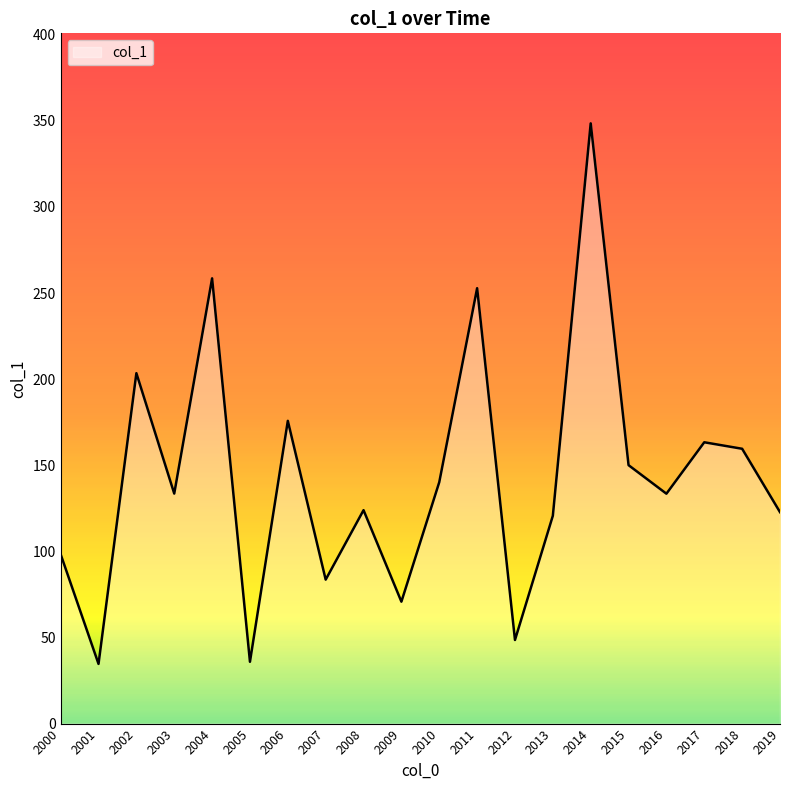

Which has a higher value, 2018 or 2000?

2018